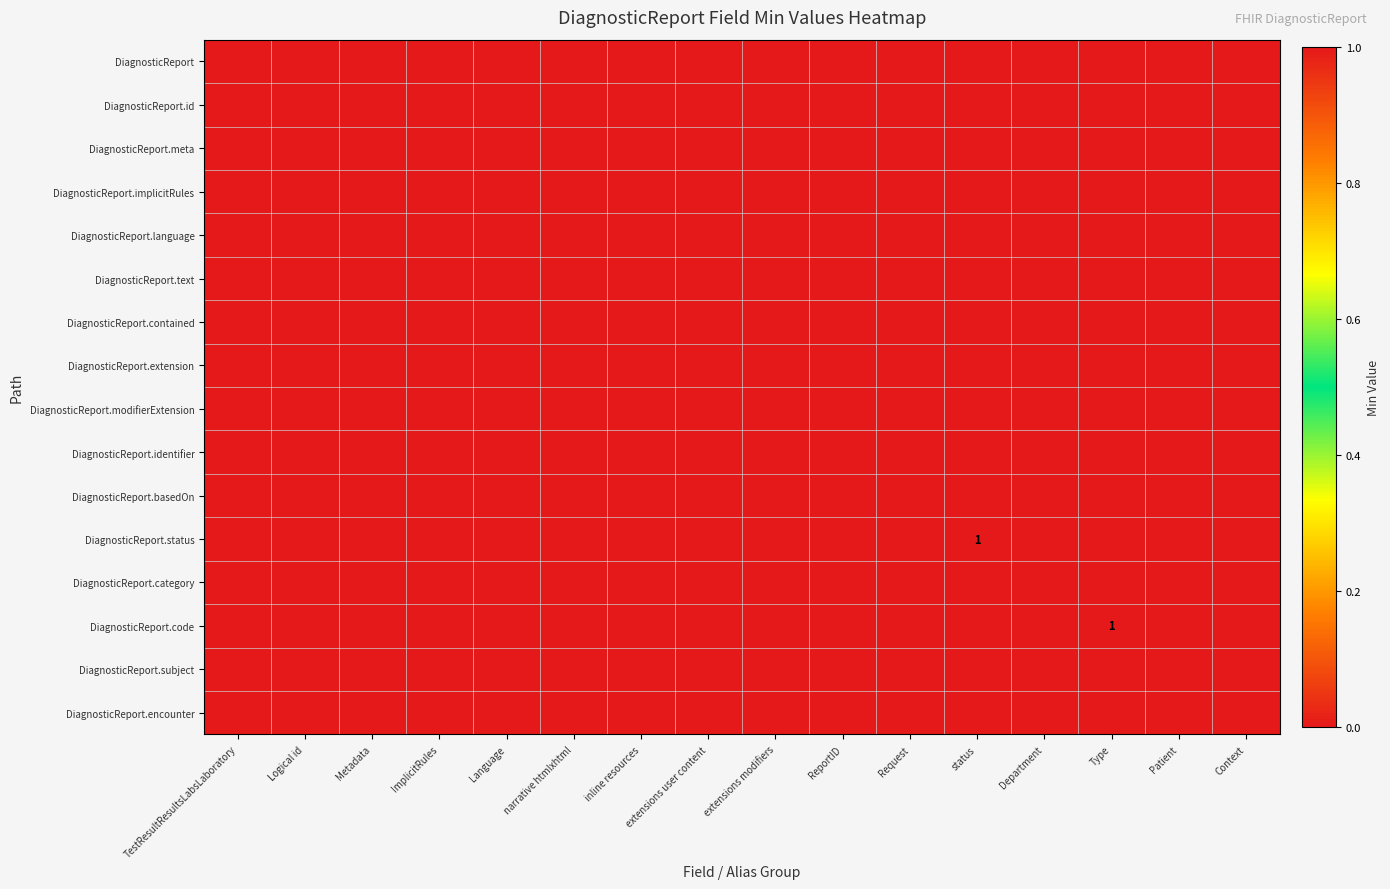

Rank the categories by DiagnosticReport.encounter value from lowest to highest.

TestResultResultsLabsLaboratory, Logical id, Metadata, ImplicitRules, Language, narrative htmlxhtml, inline resources, extensions user content, extensions modifiers, ReportID, Request, status, Department, Type, Patient, Context